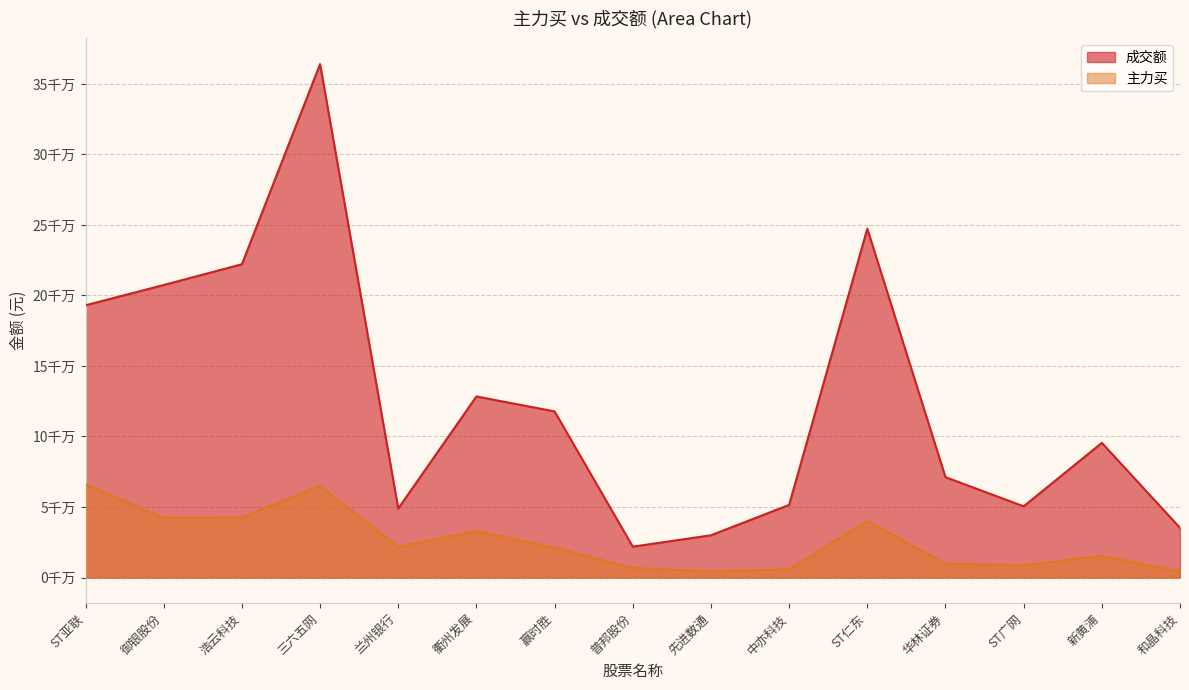

List the series in order of their peak value, lowest first.

主力买, 成交额